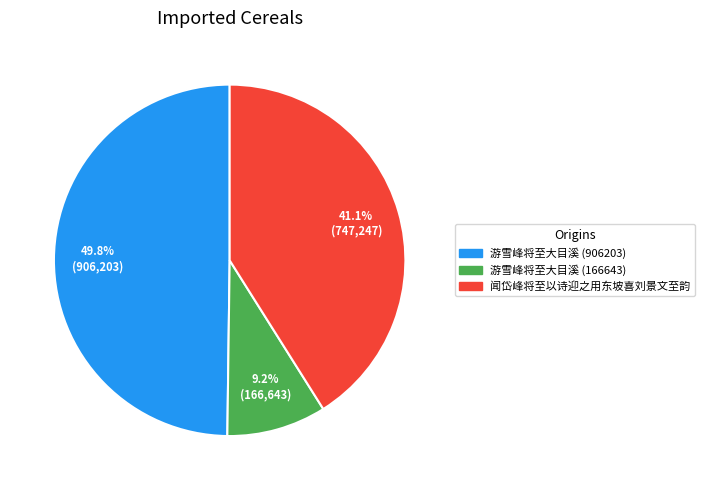

How many slices are in this pie chart?

3